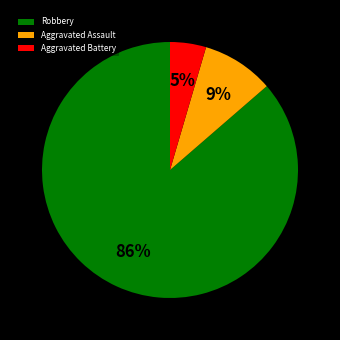

Is it true that Aggravated Battery is 15% of the pie?

False